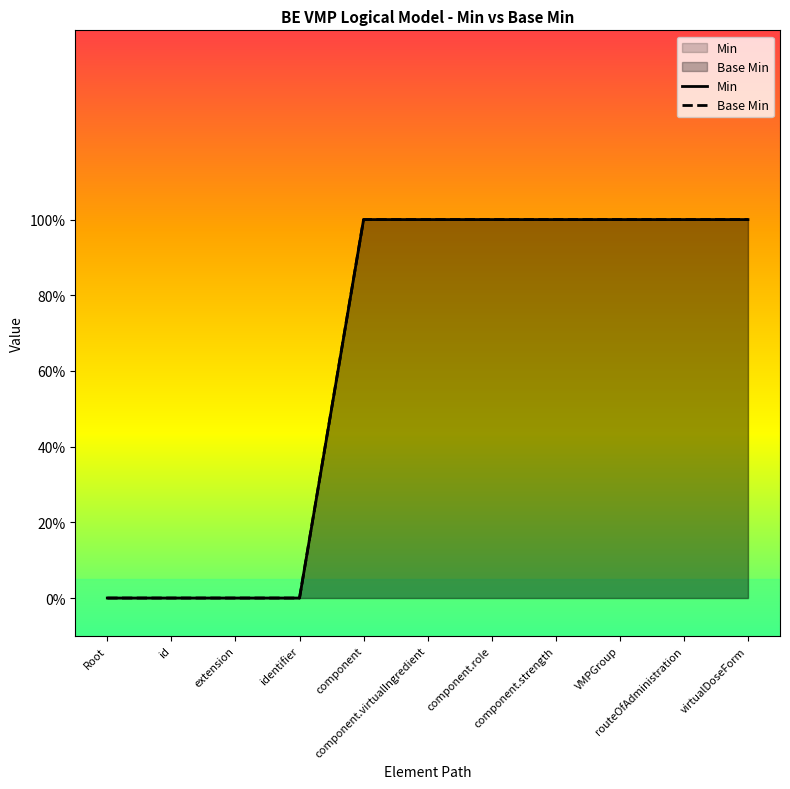

Rank the categories by Min value from lowest to highest.

Root, id, extension, identifier, component, component.virtualIngredient, component.role, component.strength, VMPGroup, routeOfAdministration, virtualDoseForm